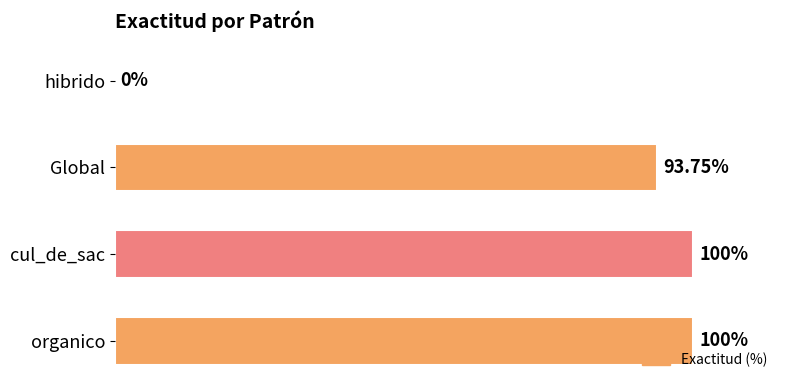

Which has a higher value, Global or cul_de_sac?

cul_de_sac